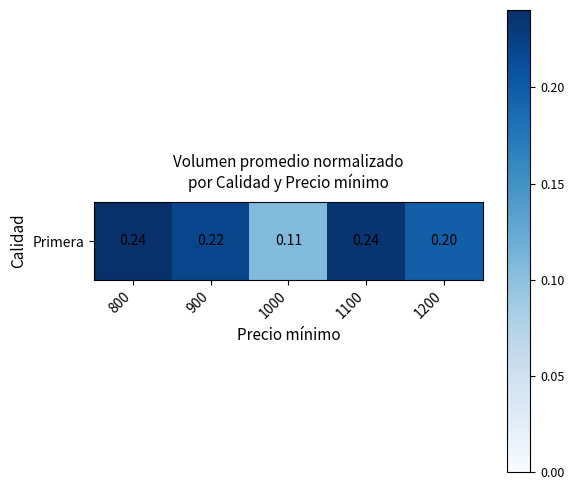

How many values are between 0 and 1?

5